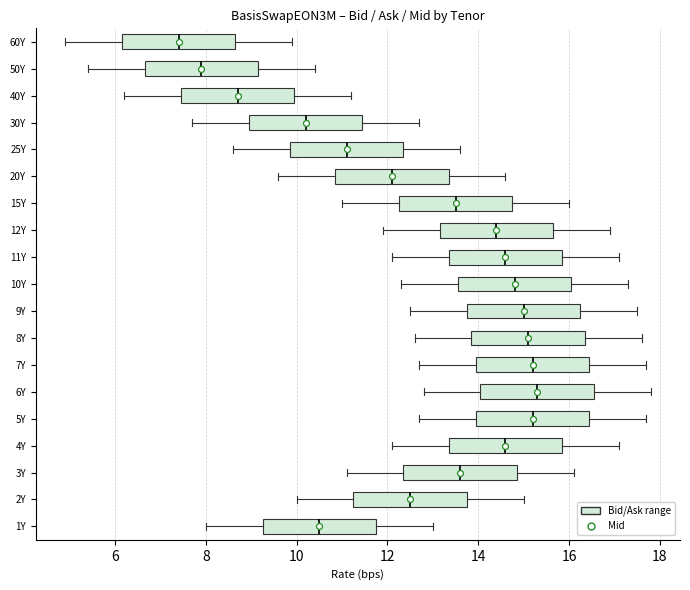

Reading bottom to top, transcribe this box plot: for each box, give where its median line is, the range the box spans, and where its two whiskers end, as read against the x-axis. The values are not printed on the chart, so give them approximately, as read against the axis.

1Y: median 10.6, box 9.2 to 11.8, whiskers 8.0 to 13.0
2Y: median 12.6, box 11.2 to 13.8, whiskers 10.0 to 15.0
3Y: median 13.6, box 12.4 to 14.8, whiskers 11.2 to 16.2
4Y: median 14.6, box 13.4 to 15.8, whiskers 12.2 to 17.2
5Y: median 15.2, box 14.0 to 16.4, whiskers 12.8 to 17.8
6Y: median 15.4, box 14.0 to 16.6, whiskers 12.8 to 17.8
7Y: median 15.2, box 14.0 to 16.4, whiskers 12.8 to 17.8
8Y: median 15.2, box 13.8 to 16.4, whiskers 12.6 to 17.6
9Y: median 15.0, box 13.8 to 16.2, whiskers 12.6 to 17.6
10Y: median 14.8, box 13.6 to 16.0, whiskers 12.4 to 17.4
11Y: median 14.6, box 13.4 to 15.8, whiskers 12.2 to 17.2
12Y: median 14.4, box 13.2 to 15.6, whiskers 12.0 to 17.0
15Y: median 13.6, box 12.2 to 14.8, whiskers 11.0 to 16.0
20Y: median 12.2, box 10.8 to 13.4, whiskers 9.6 to 14.6
25Y: median 11.2, box 9.8 to 12.4, whiskers 8.6 to 13.6
30Y: median 10.2, box 9.0 to 11.4, whiskers 7.8 to 12.8
40Y: median 8.8, box 7.4 to 10.0, whiskers 6.2 to 11.2
50Y: median 8.0, box 6.6 to 9.2, whiskers 5.4 to 10.4
60Y: median 7.4, box 6.2 to 8.6, whiskers 5.0 to 10.0